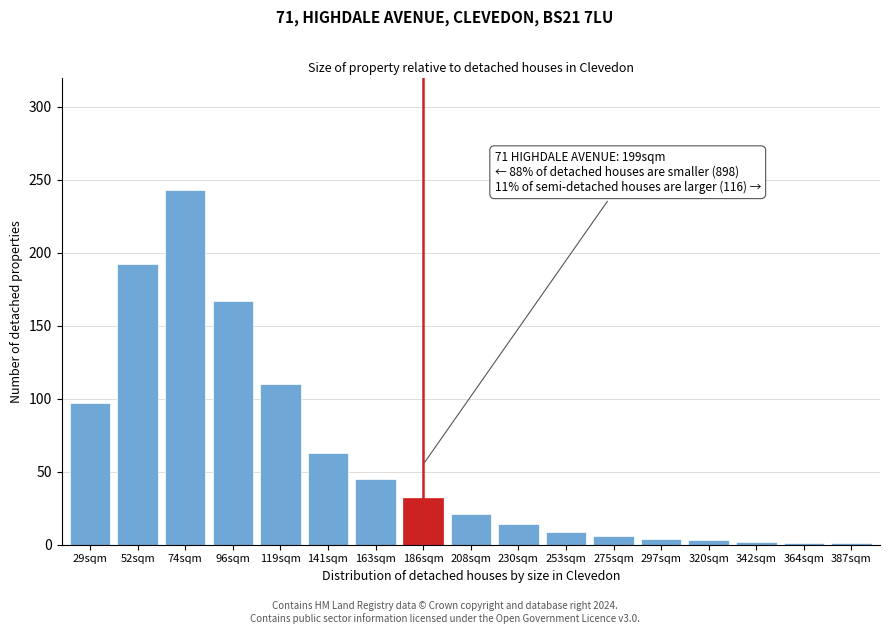

Which has a higher value, 96sqm or 52sqm?

52sqm